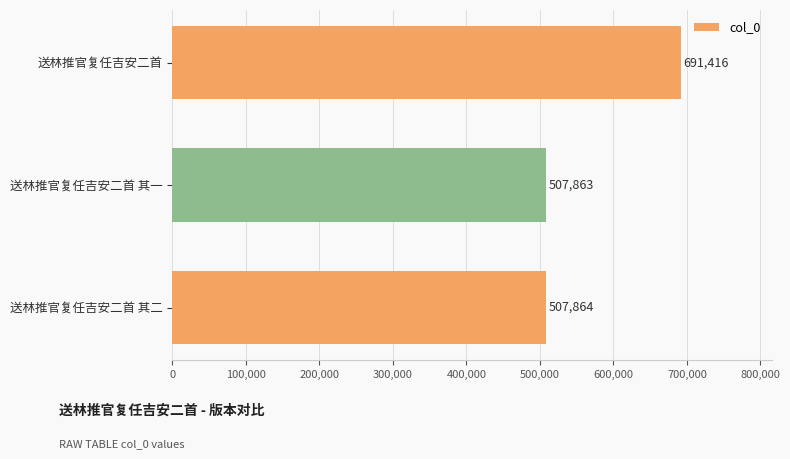

What position from the top is 送林推官复任吉安二首?

1